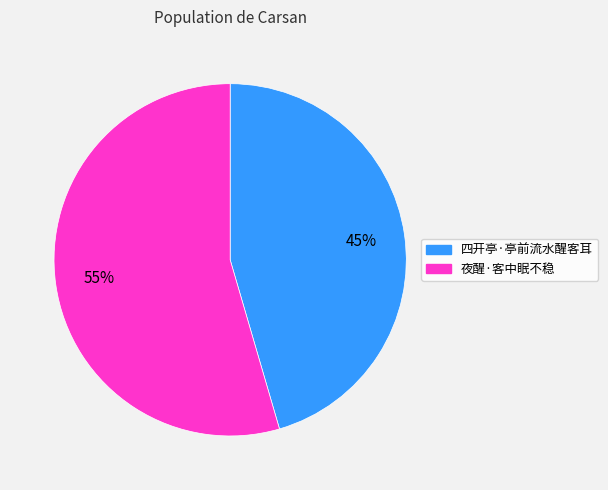

How many slices are in this pie chart?

2